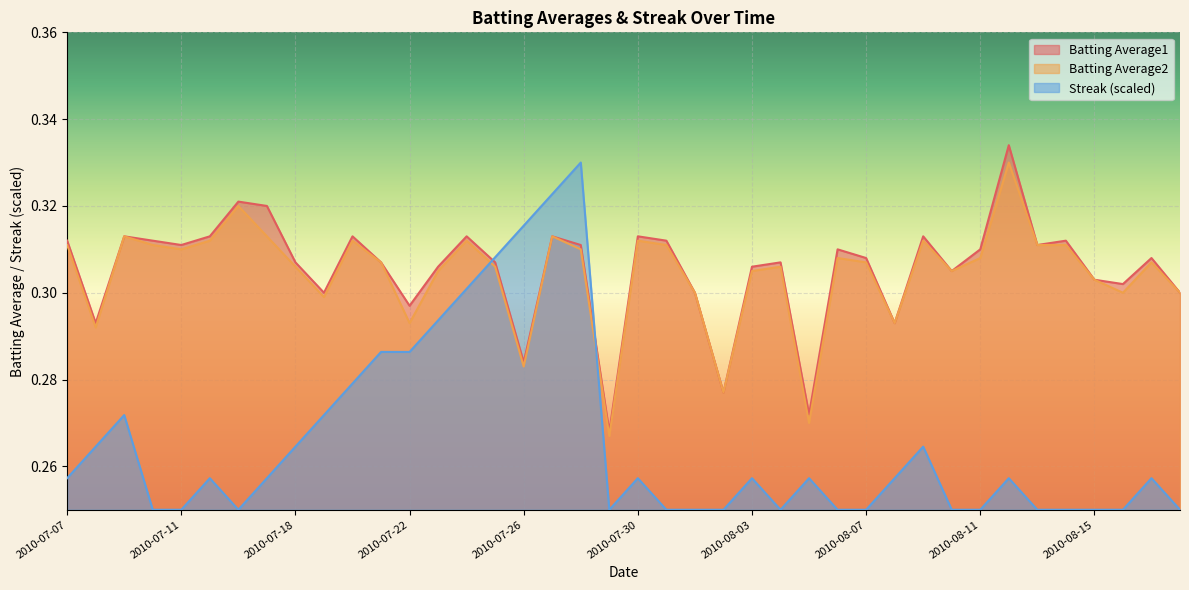

What position from the right is 2010-07-17?

33